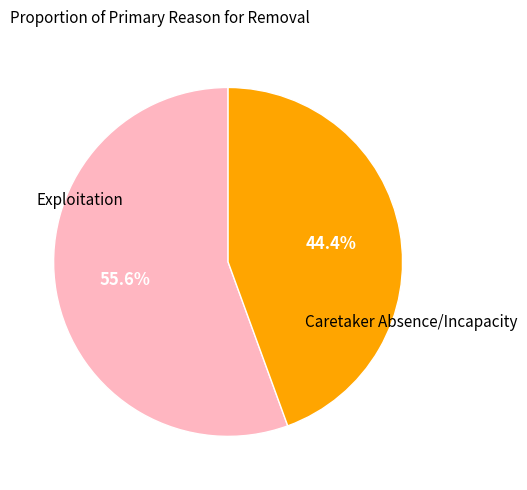

Approximately how many times larger is the value at Caretaker Absence/Incapacity compared to Exploitation?

0.8